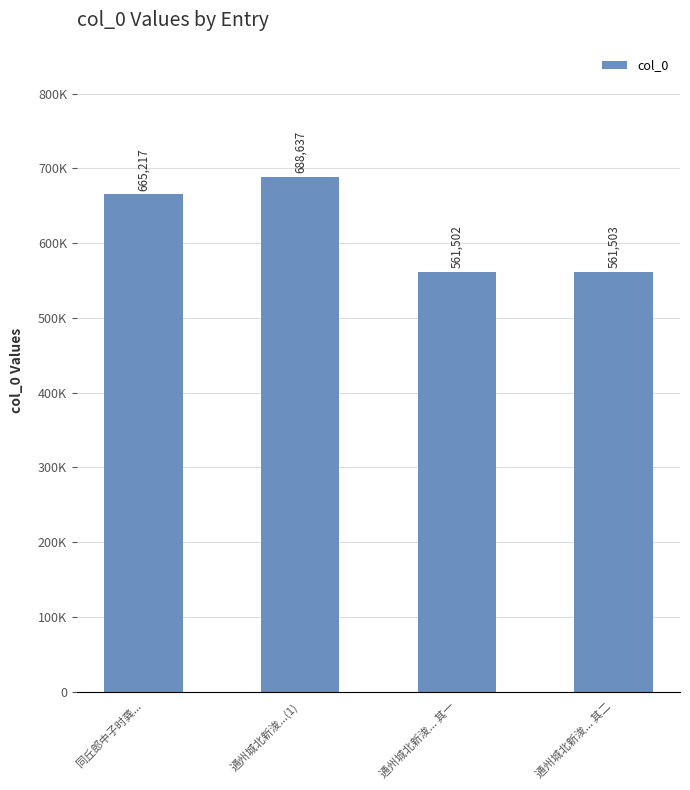

Does the chart contain stacked bars?

No